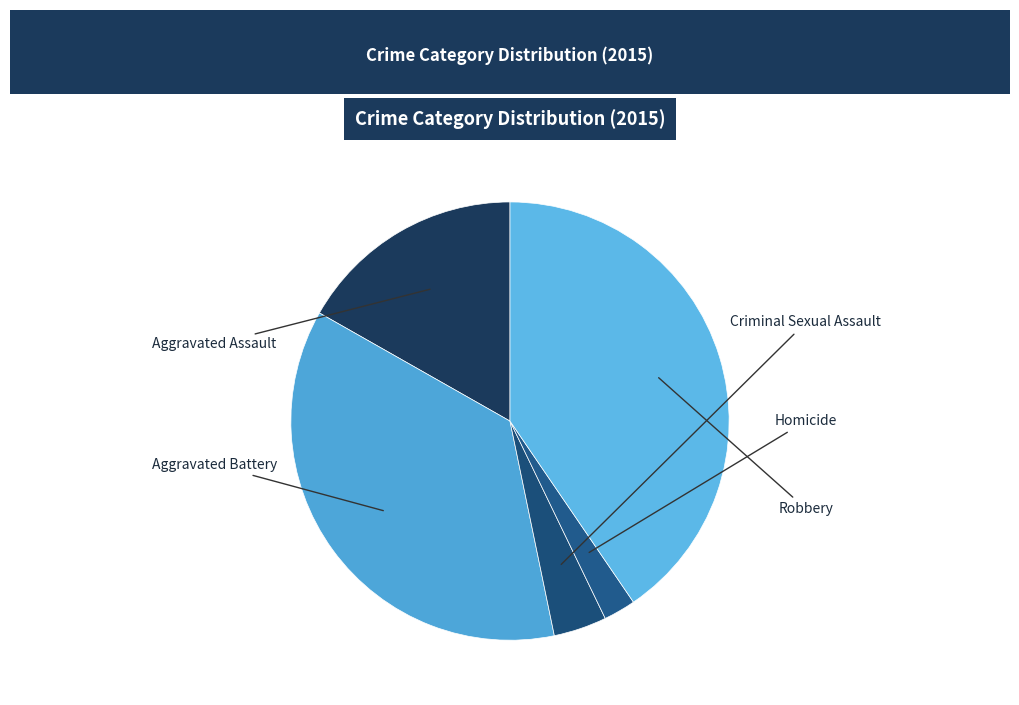

Is there any slice that represents more than half of the pie?

No